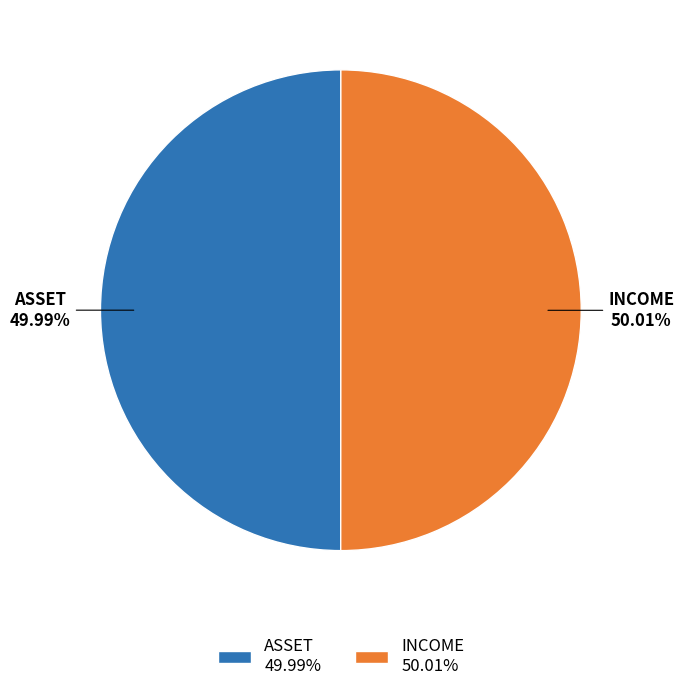

Is it true that ASSET is 35% of the pie?

False